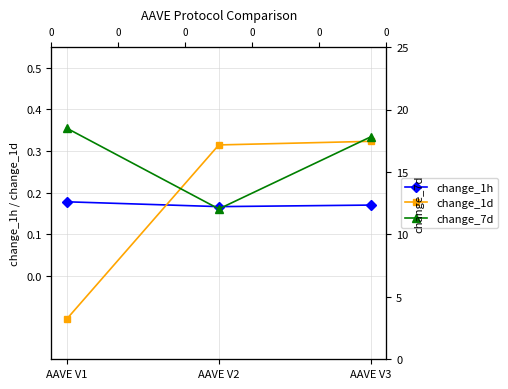

Which series has the largest range (max minus min)?

change_7d